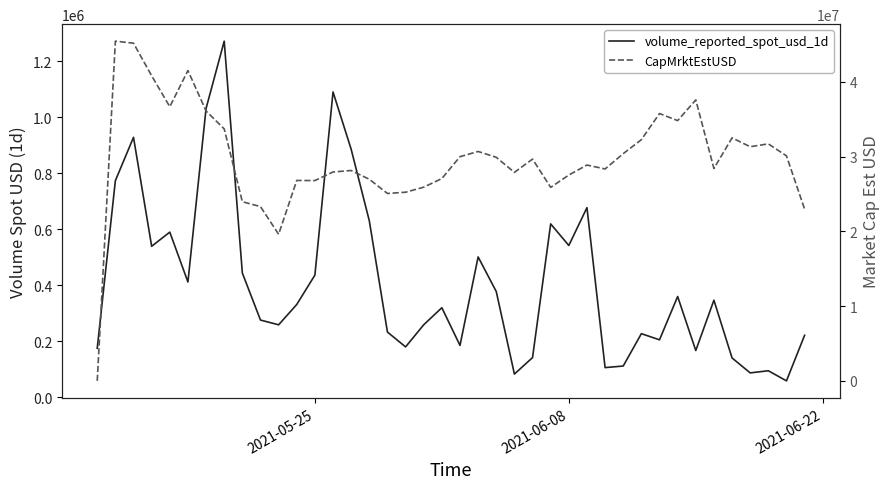

Is the value of volume_reported_spot_usd_1d at 30 greater than the value of CapMrktEstUSD at 14?

No